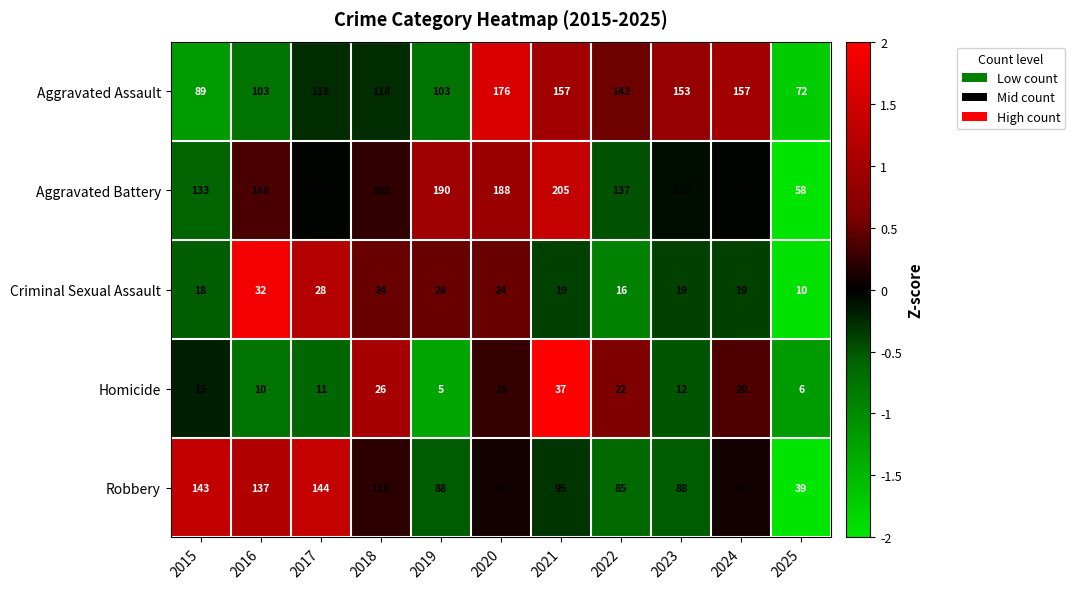

List the series in order of their peak value, highest first.

Aggravated Battery, Aggravated Assault, Robbery, Homicide, Criminal Sexual Assault